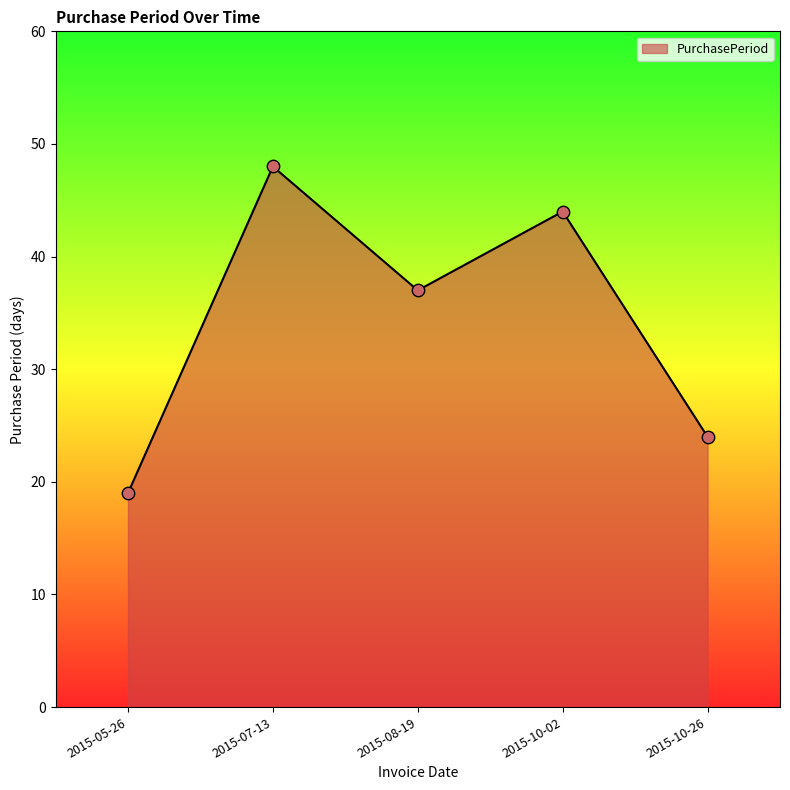

Between 2015-07-13 and 2015-08-19, which is larger?

2015-07-13